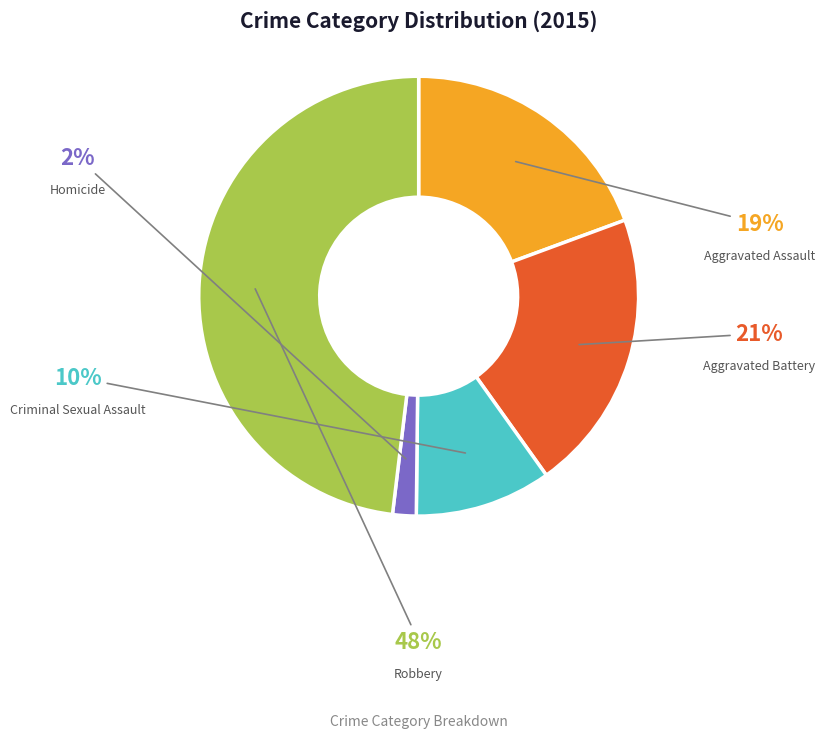

To the nearest percent, what is the combined percentage of Robbery and Criminal Sexual Assault?

58%